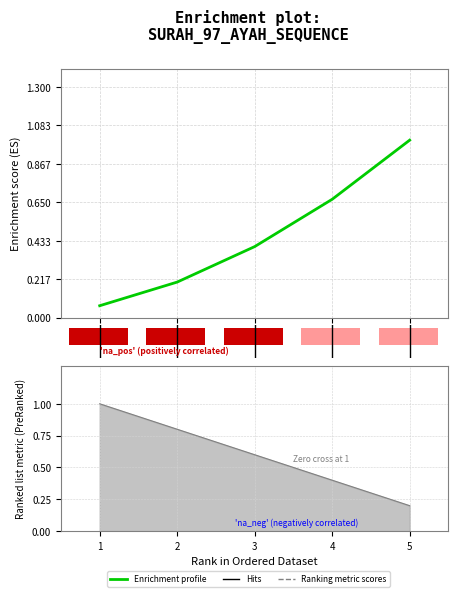

What is the value of the 4th bar from the left?

0.4